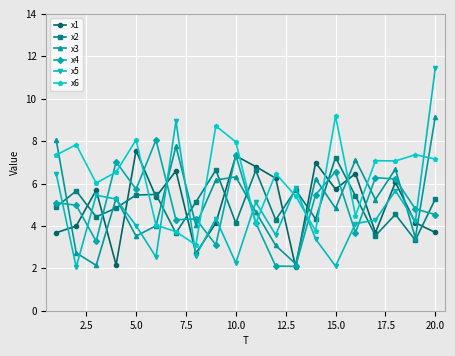

What is the maximum value shown in the chart?

11.4